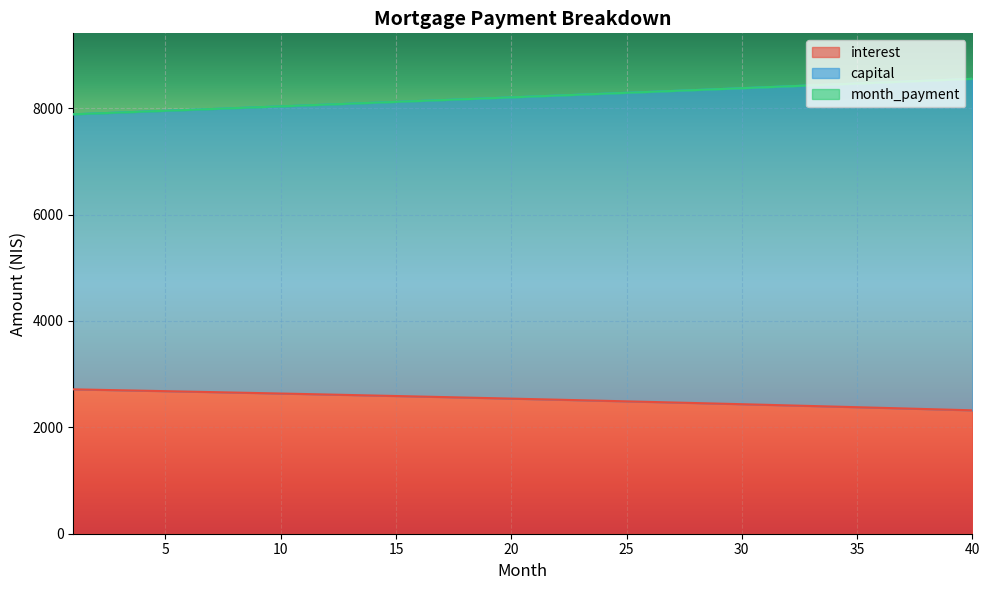

What value does the capital series have at 35?

8462.5